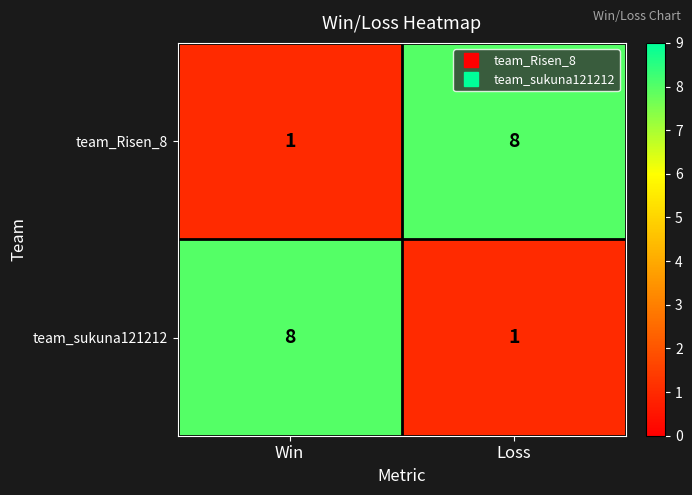

What is the maximum value shown in the chart?

8